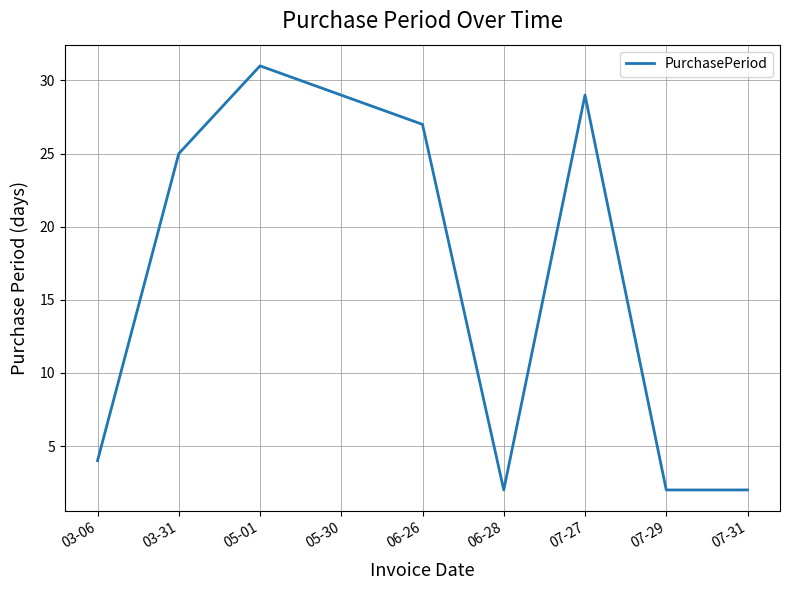

What position from the left is 03-31?

2